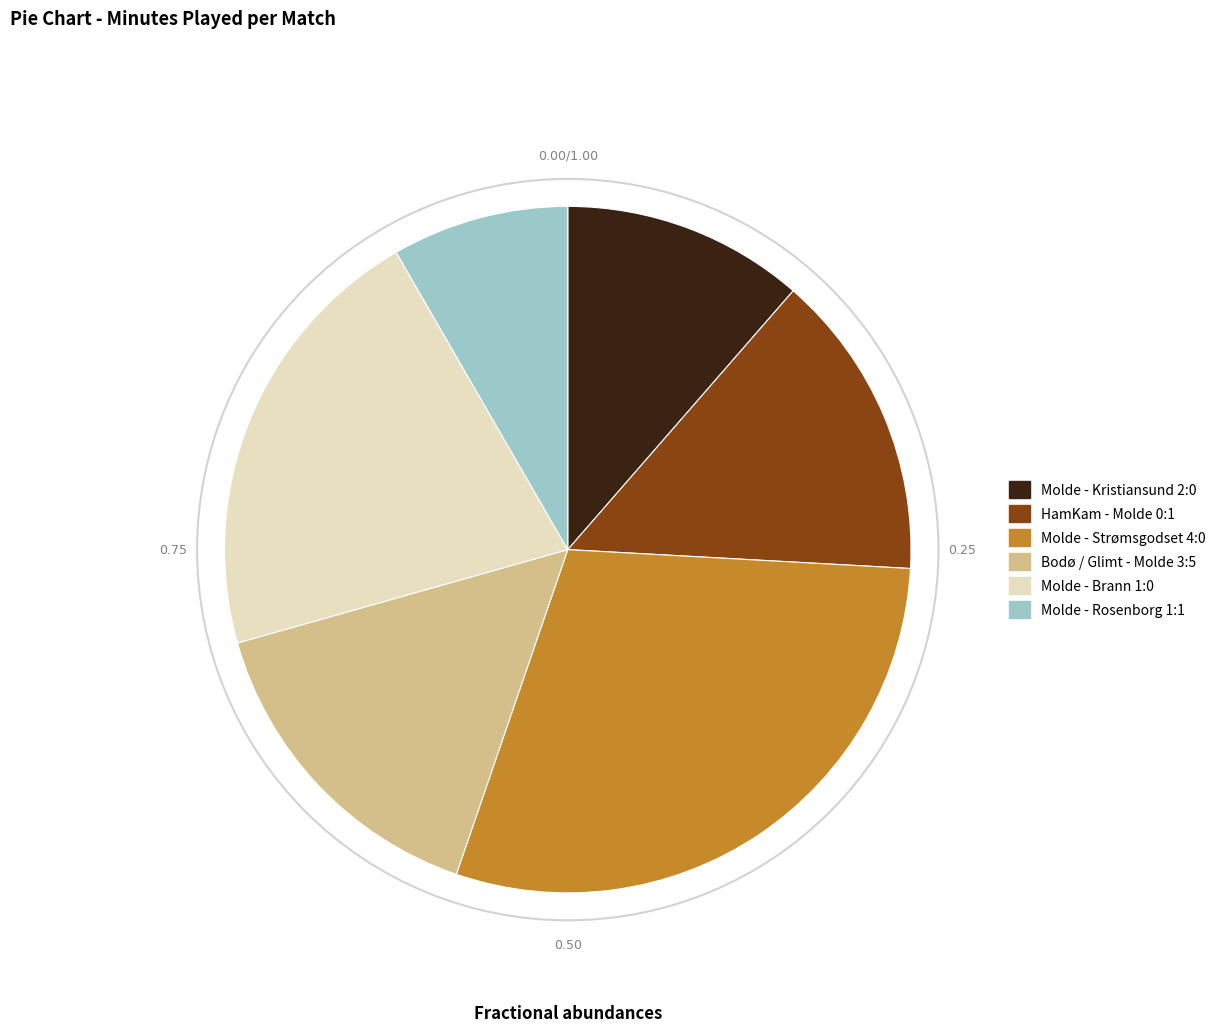

What is the smallest slice in the pie chart?

Molde - Rosenborg 1:1